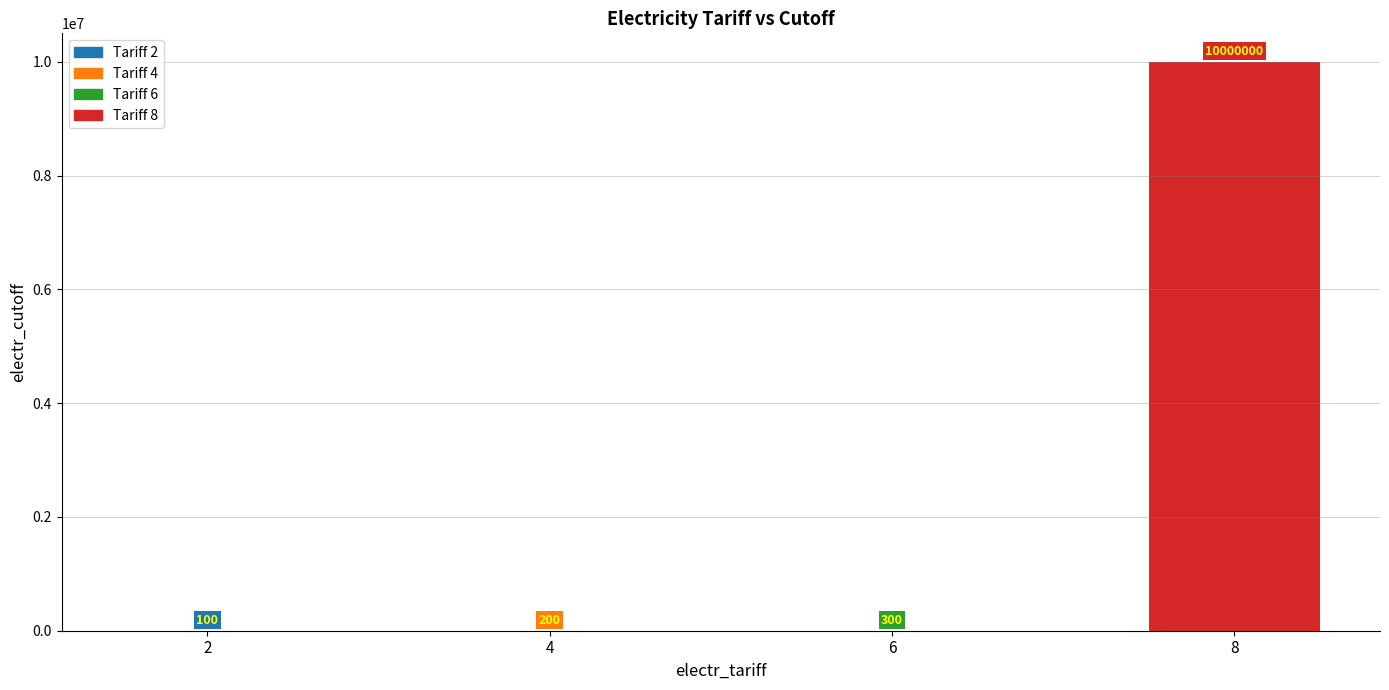

What is the change in value from 4 to 6?

+100